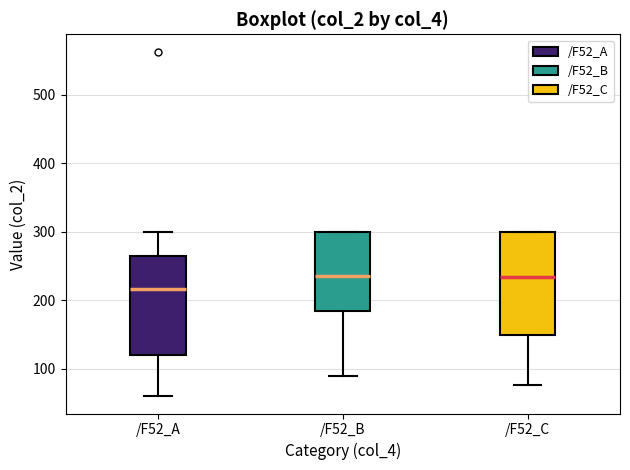

Which box has the lowest median line?

/F52_A